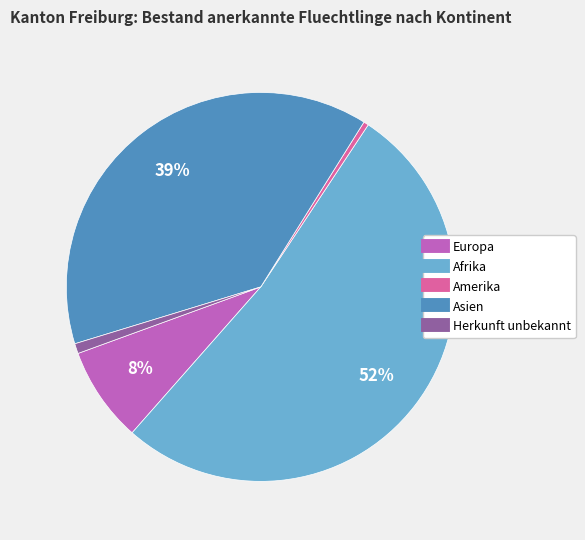

Does Afrika account for over 50% of the chart?

Yes